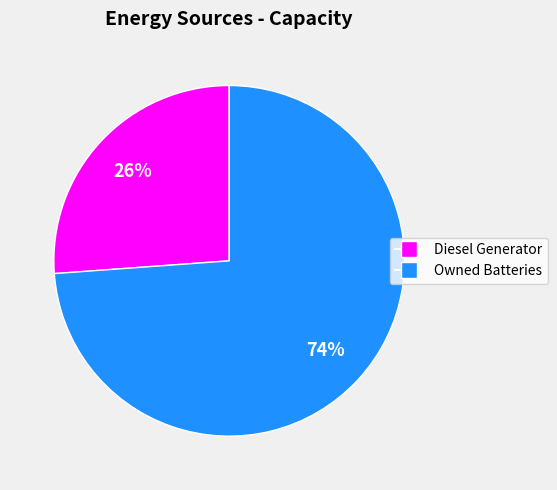

Is there any slice that represents more than half of the pie?

Yes